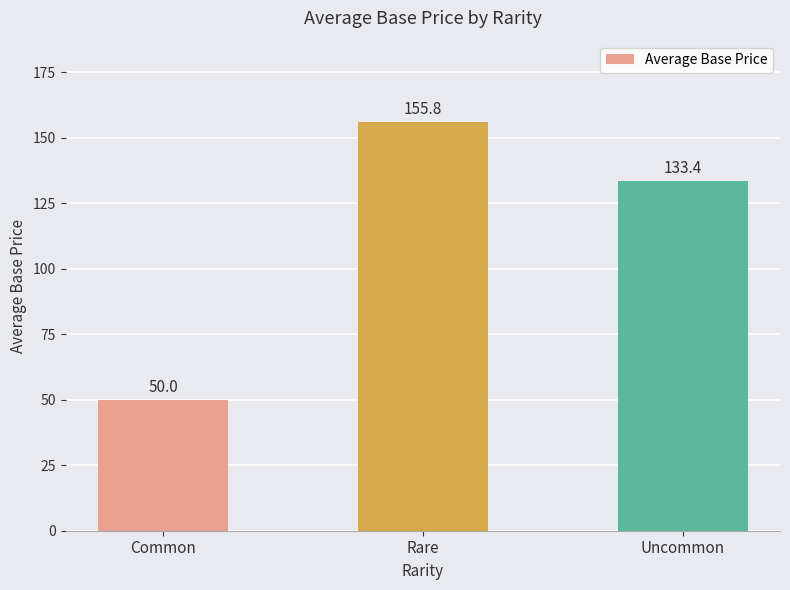

List the labels in order of value, smallest first.

Common, Uncommon, Rare